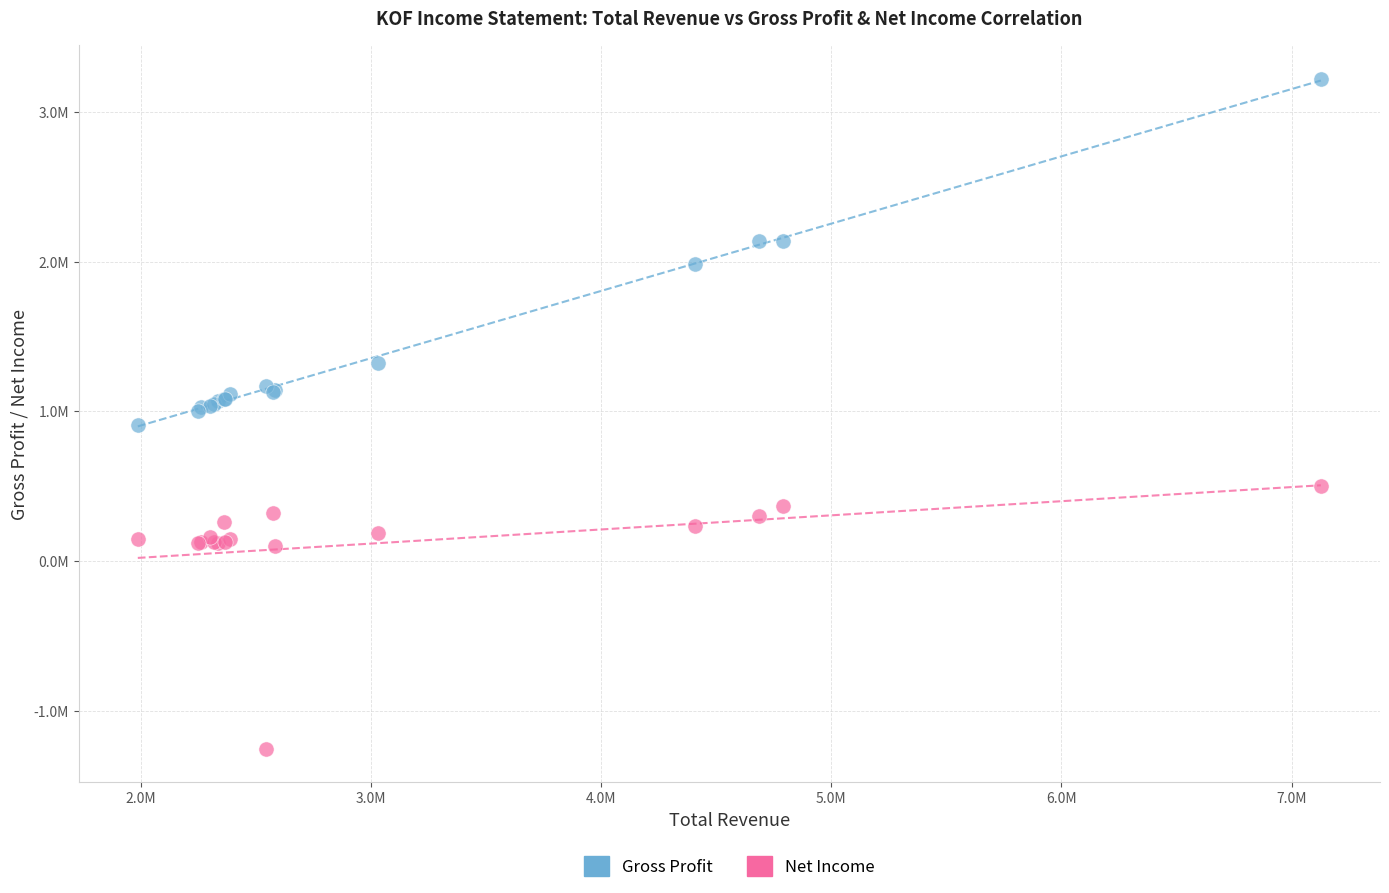

Which series contains the highest Y value?

Gross Profit